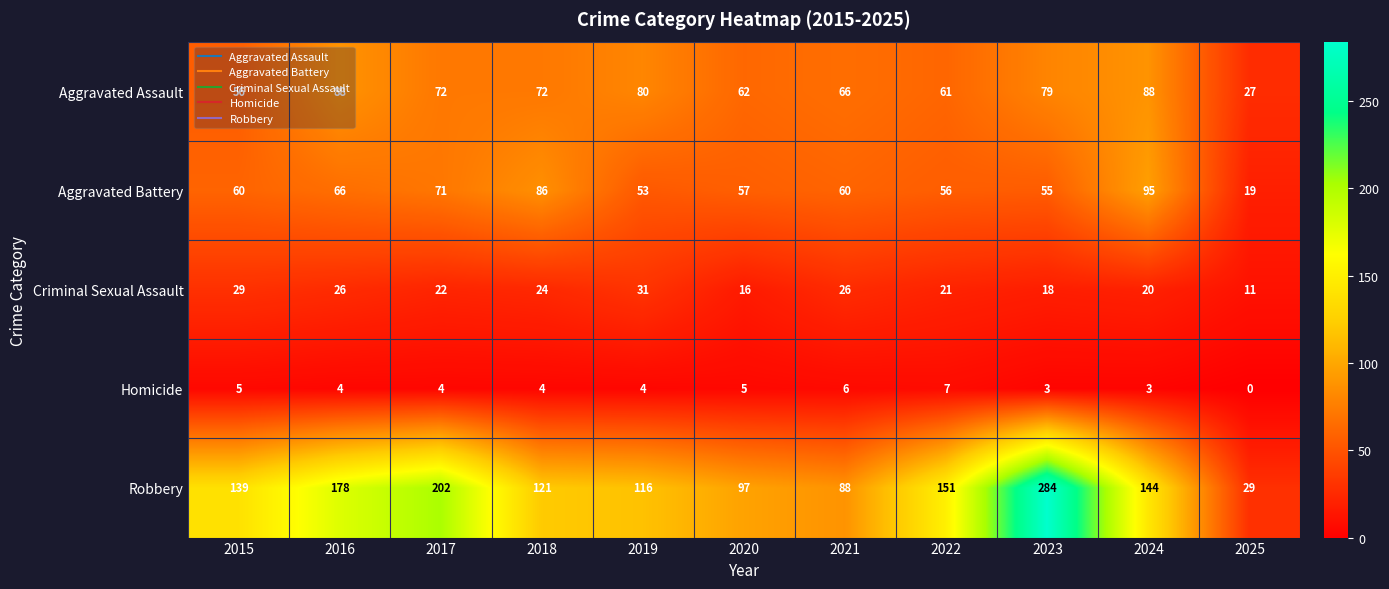

Which category has the lowest value in the Robbery series?

2025